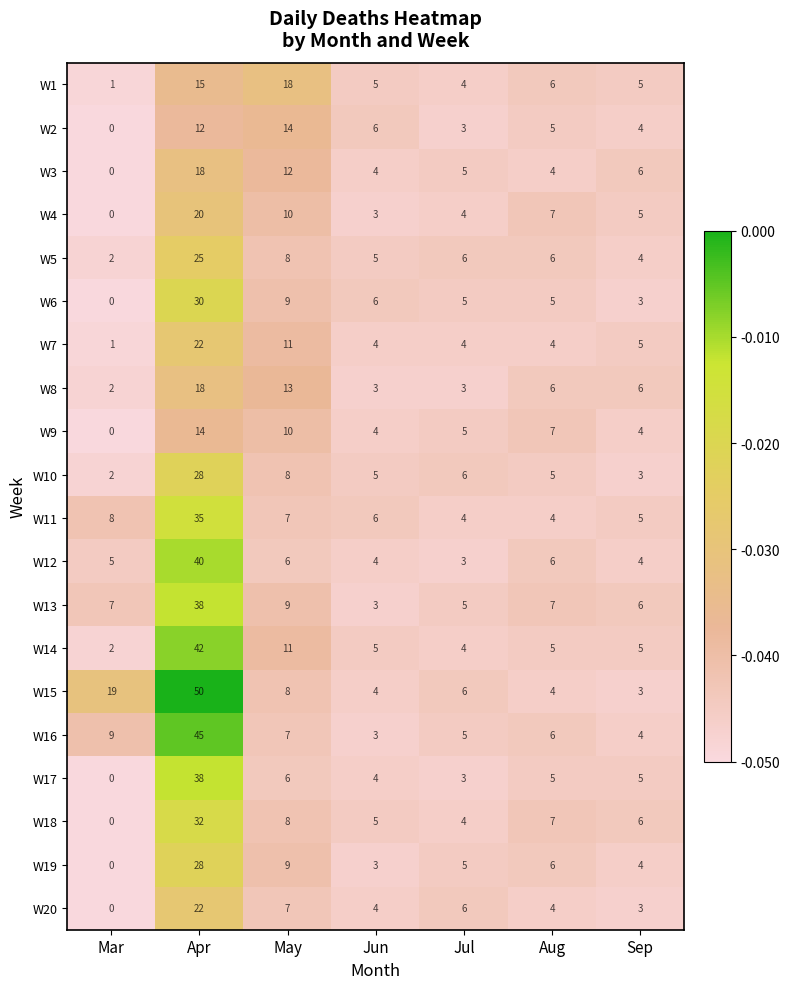

Rank the categories by W18 value from highest to lowest.

Apr, May, Aug, Sep, Jun, Jul, Mar